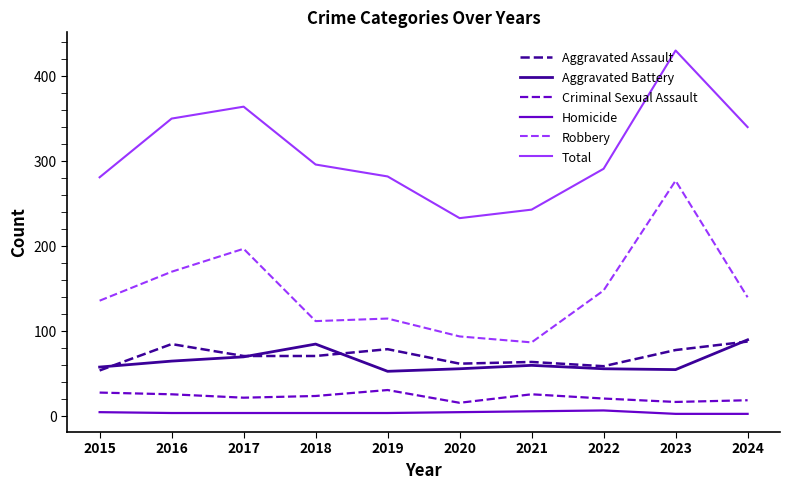

Is this an area chart (filled region under the line)?

No